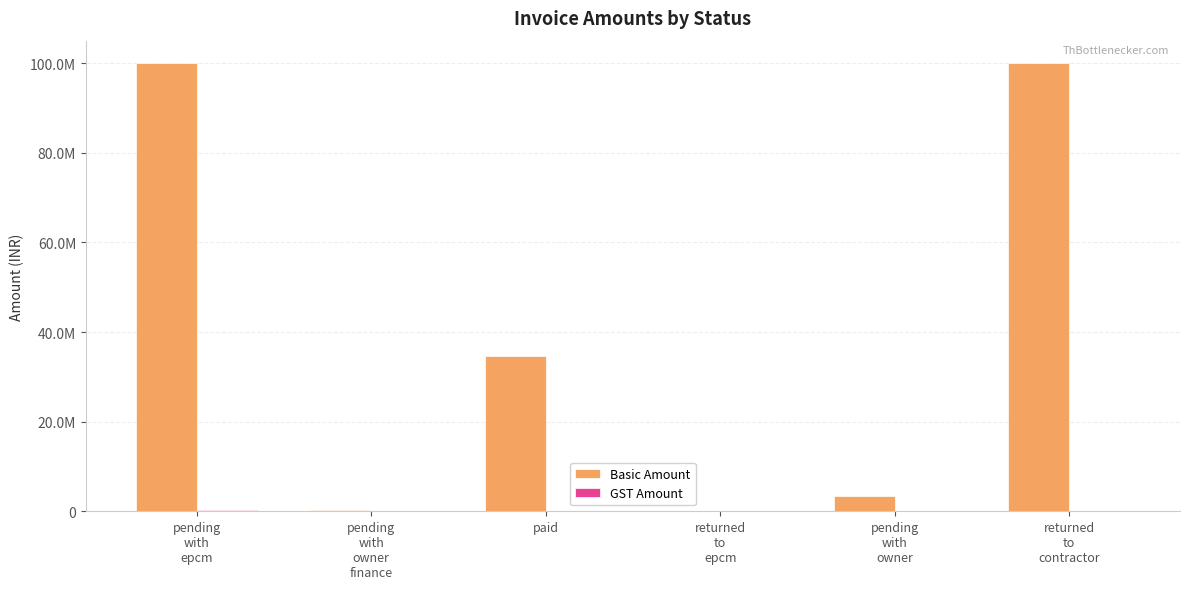

Are the bars grouped side by side (vs. stacked)?

Yes